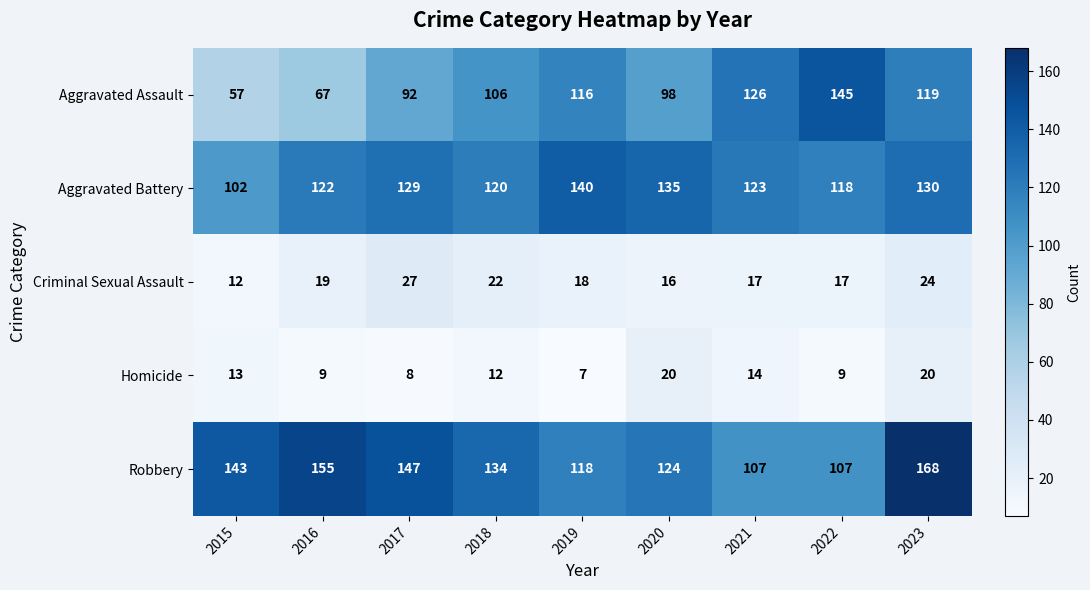

What is the maximum value for Robbery?

168